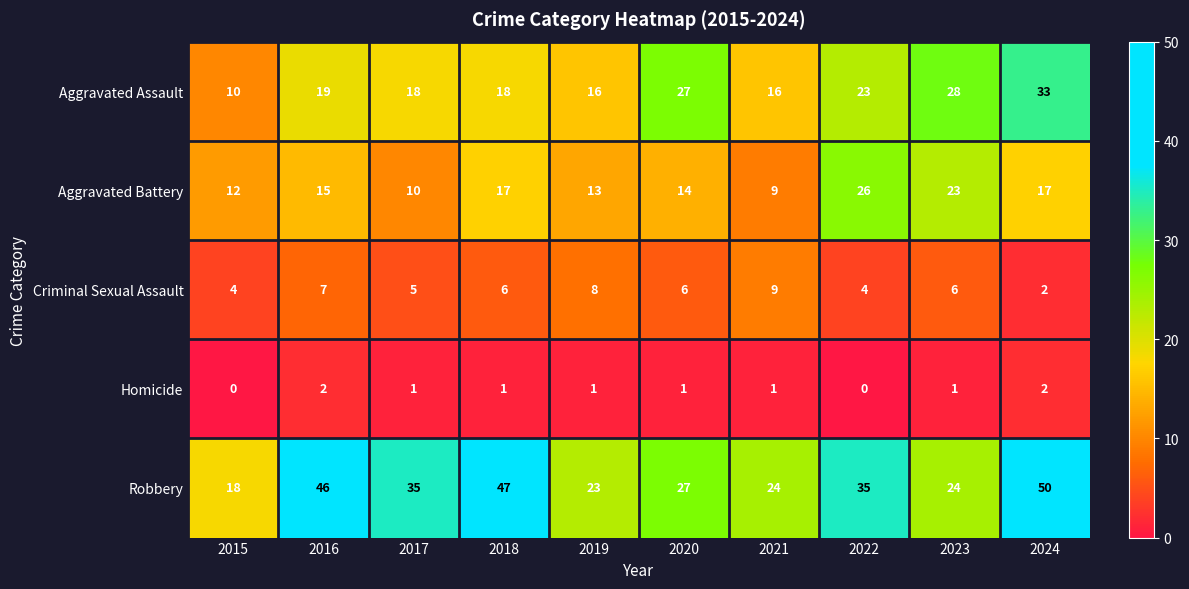

The Robbery series shows 46 at 2016. True or false?

True